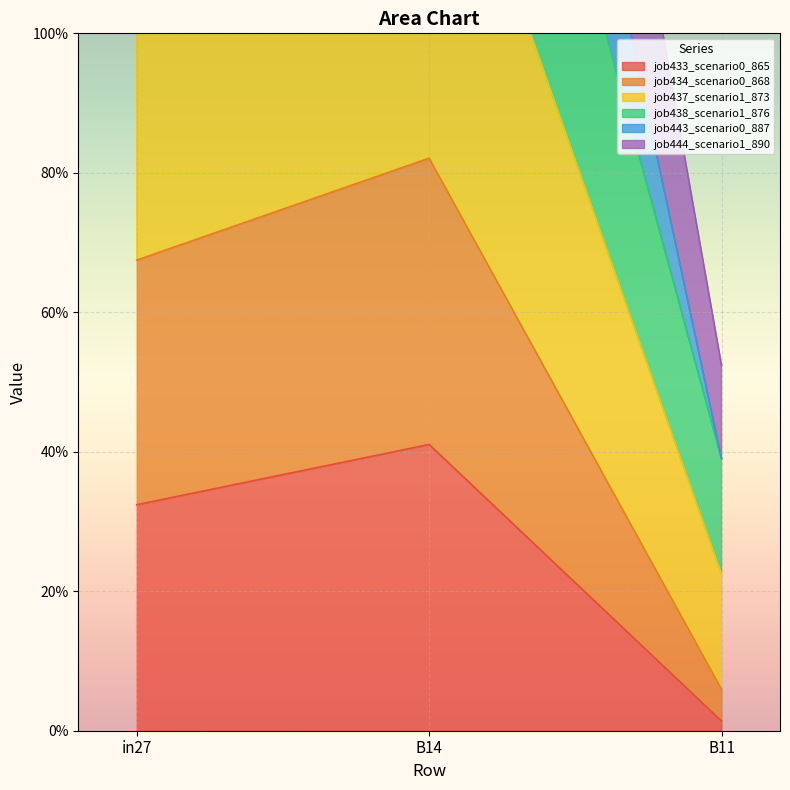

At which label is job437_scenario1_873 closest to 0?

B11